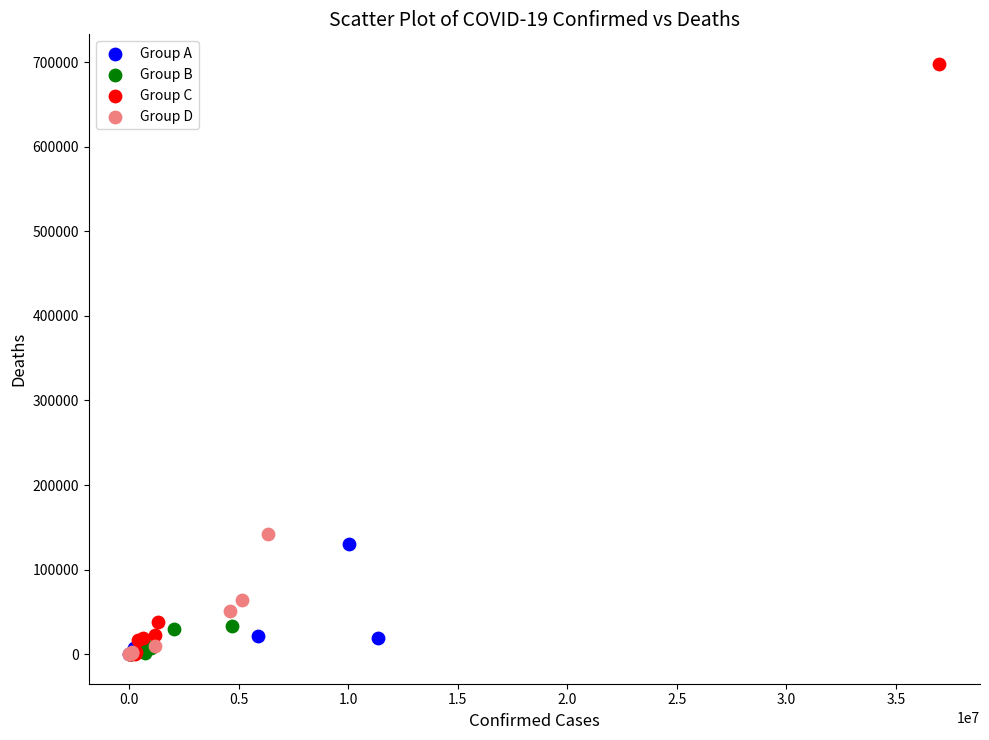

Which series reaches the maximum Y coordinate?

Group C